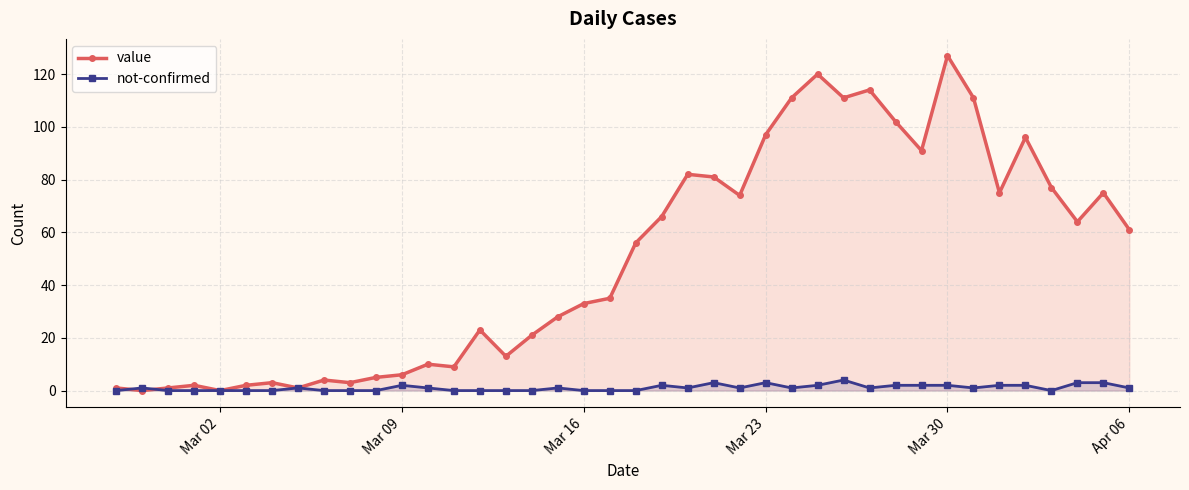

At how many categories does at least one series exceed 100?

7